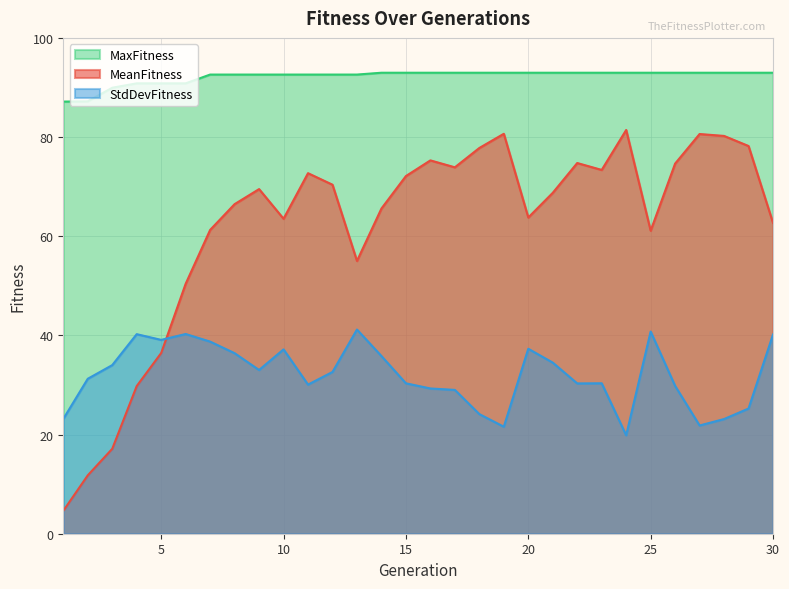

Reading left to right, what are all the values shown in this chart?

MeanFitness: 4.6	11.8	17.1	29.8	36.4	50.4	61.3	66.5	69.5	63.5	72.7	70.4	55.0	65.6	72.1	75.3	73.9	77.8	80.7	63.8	68.8	74.8	73.4	81.4	61.1	74.6	80.6	80.2	78.2	62.7
StdDevFitness: 23.2	31.3	34.0	40.2	39.1	40.3	38.7	36.4	33.0	37.2	30.1	32.6	41.2	35.8	30.3	29.3	29.0	24.1	21.6	37.3	34.5	30.3	30.3	19.9	40.8	29.8	21.8	23.1	25.2	40.2
MaxFitness: 87.2	87.2	89.9	90.8	90.8	90.8	92.6	92.6	92.6	92.6	92.6	92.6	92.6	93.0	93.0	93.0	93.0	93.0	93.0	93.0	93.0	93.0	93.0	93.0	93.0	93.0	93.0	93.0	93.0	93.0